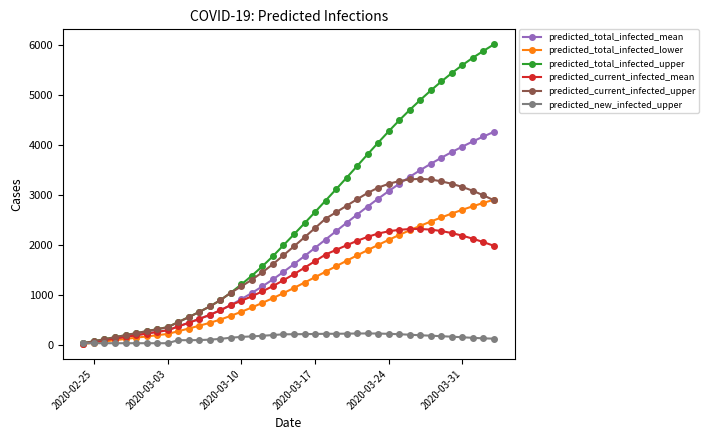

What is the maximum value shown in the chart?

6011